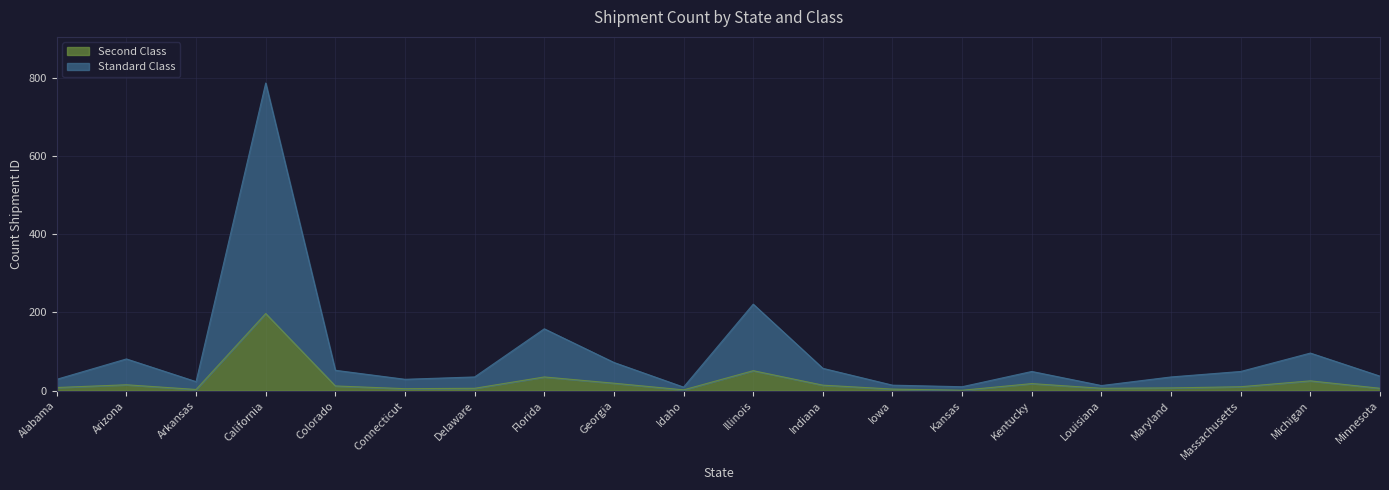

What is the lowest value of the Second Class series?

1